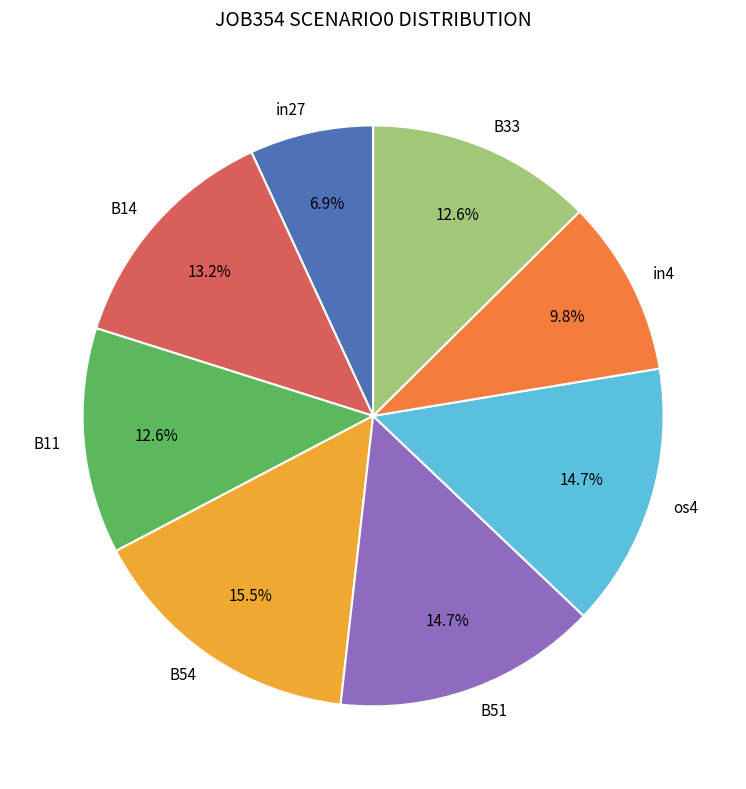

Which category has the smallest portion of the pie?

in27